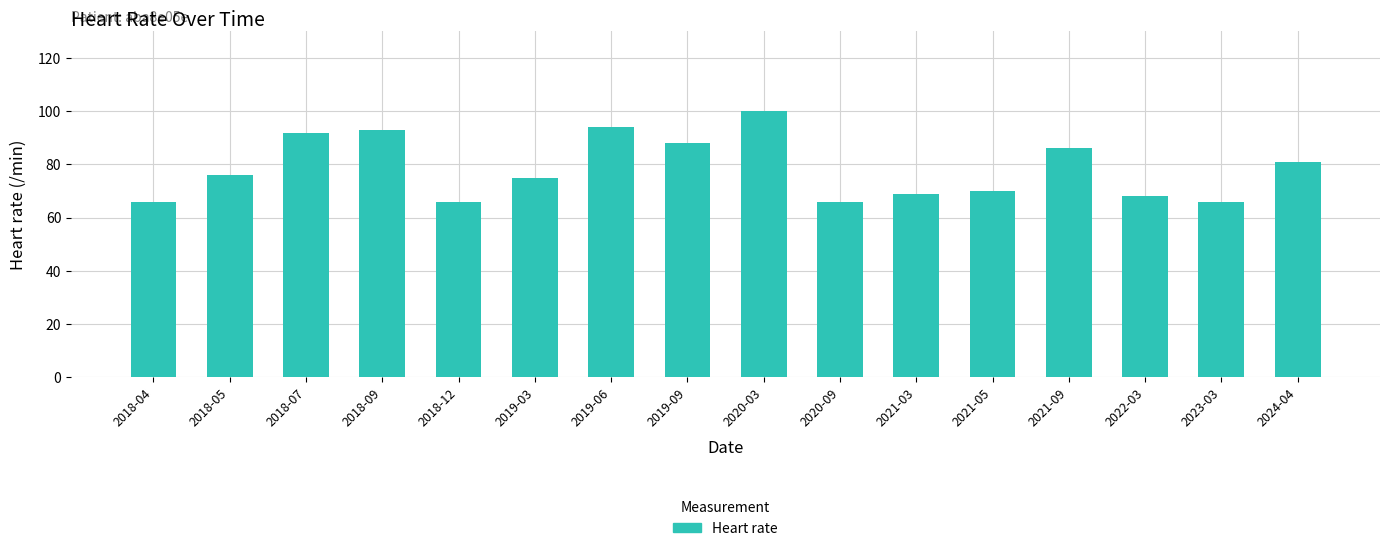

What is the label of the 7th bar from the left?

2019-06